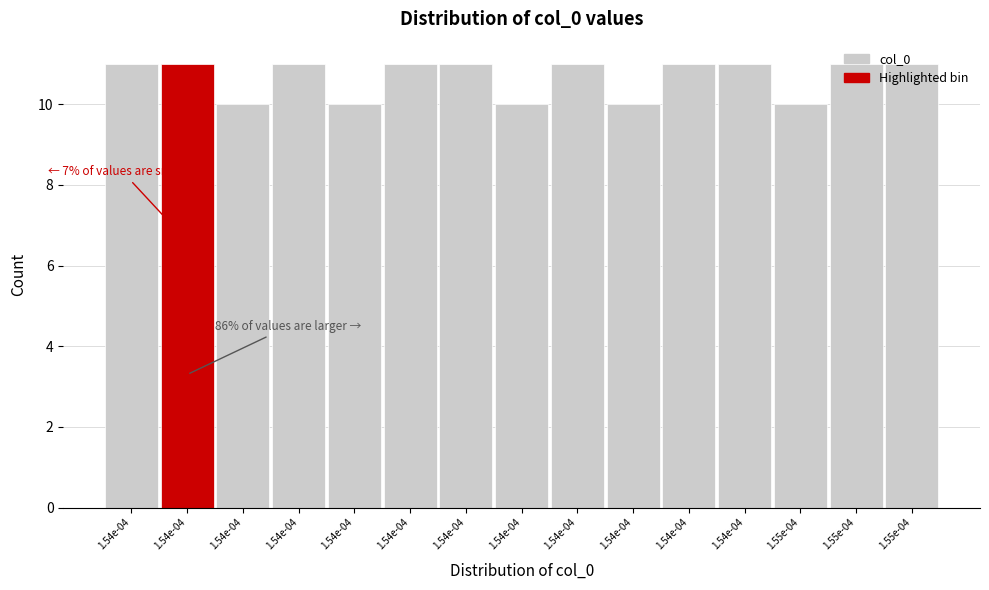

How many categories are shown in the chart?

15